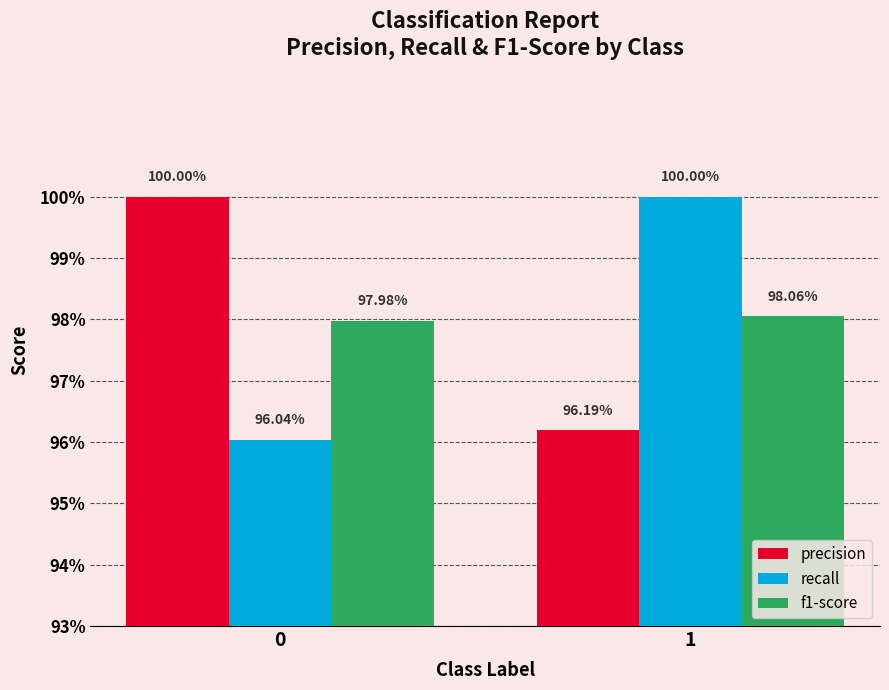

At which label does f1-score reach its peak?

1